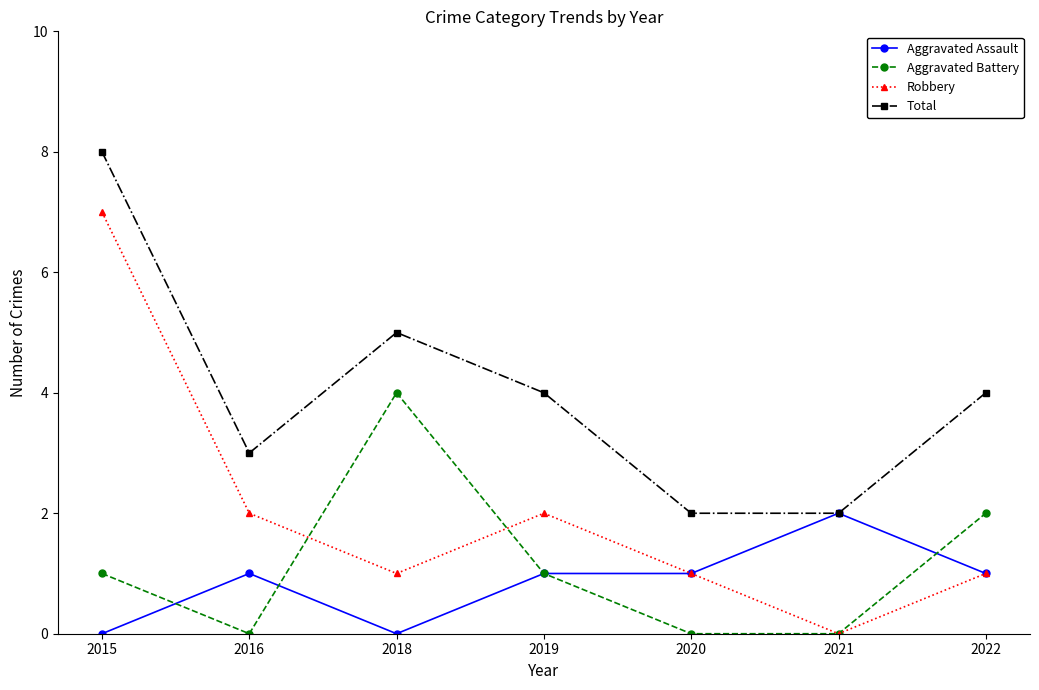

Where is the first local minimum for Total?

2016